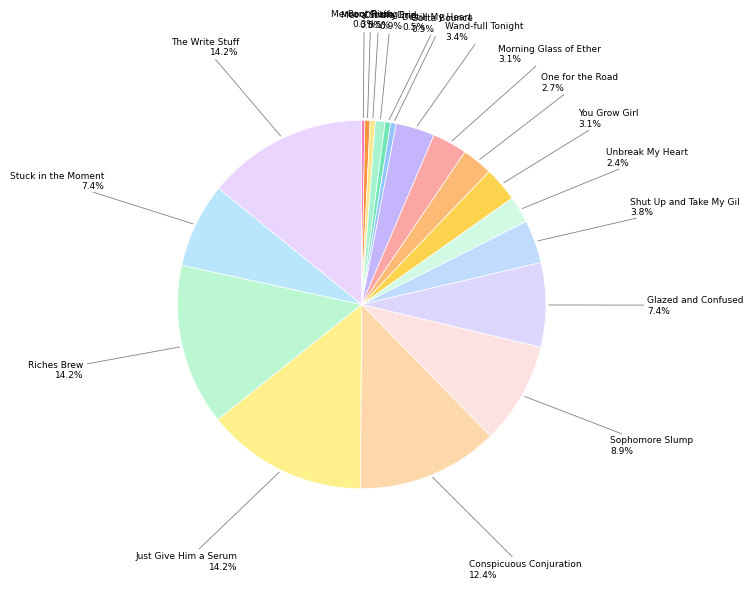

To the nearest percent, what is the difference between the largest and smallest slice percentages?

14%